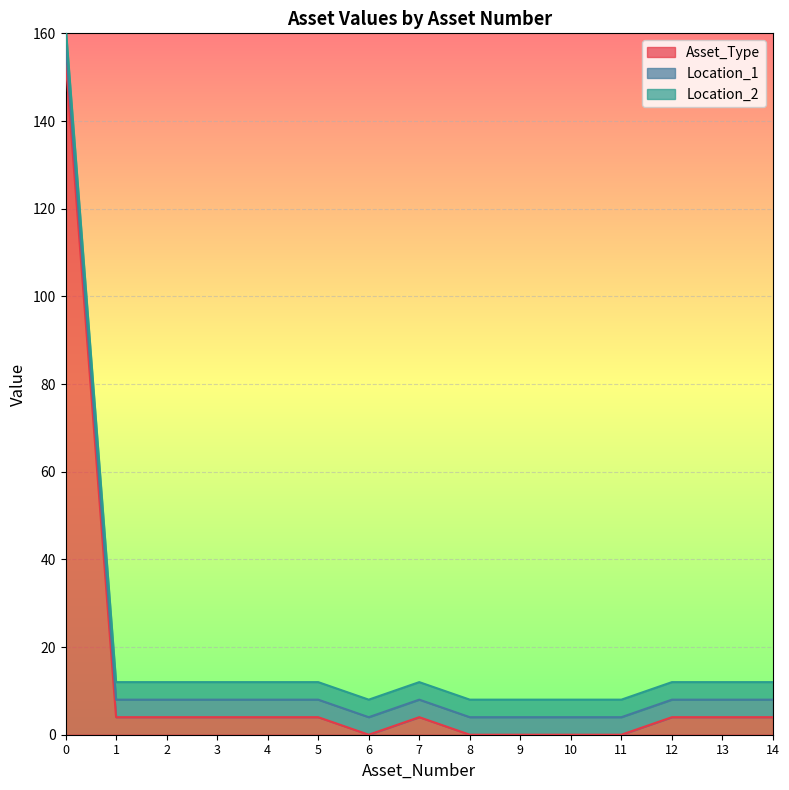

What are all the series names shown in the legend?

Asset_Type, Location_1, Location_2